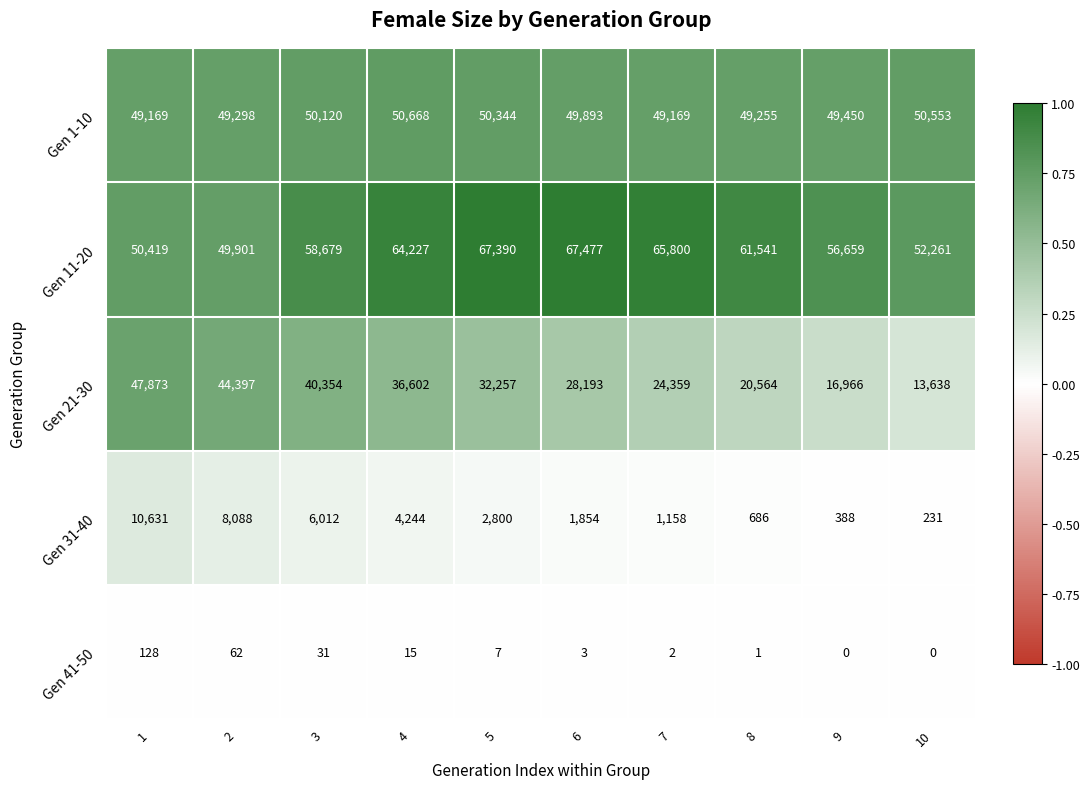

What is the greatest value displayed?

67477